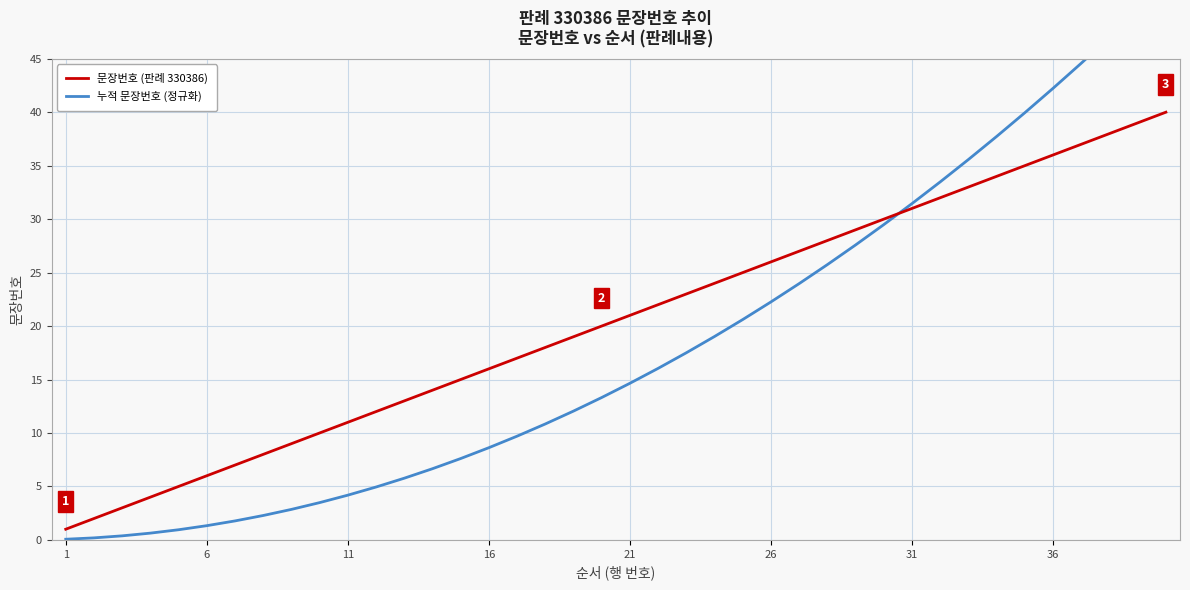

How many times do 누적 문장번호 (정규화) and 문장번호 (판례 330386) cross each other?

1